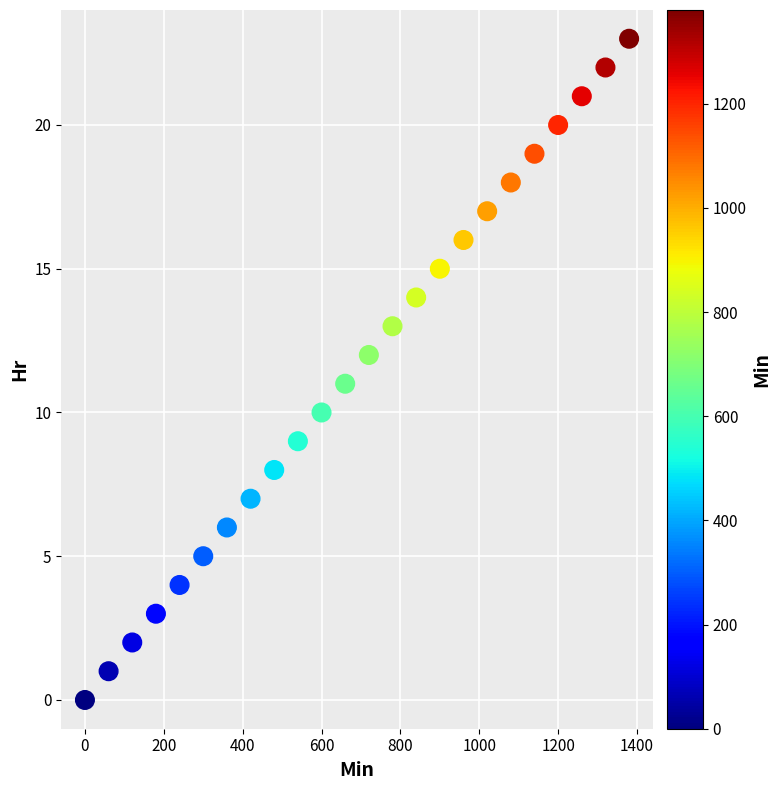

What is the range of Y values (max minus min)?

23